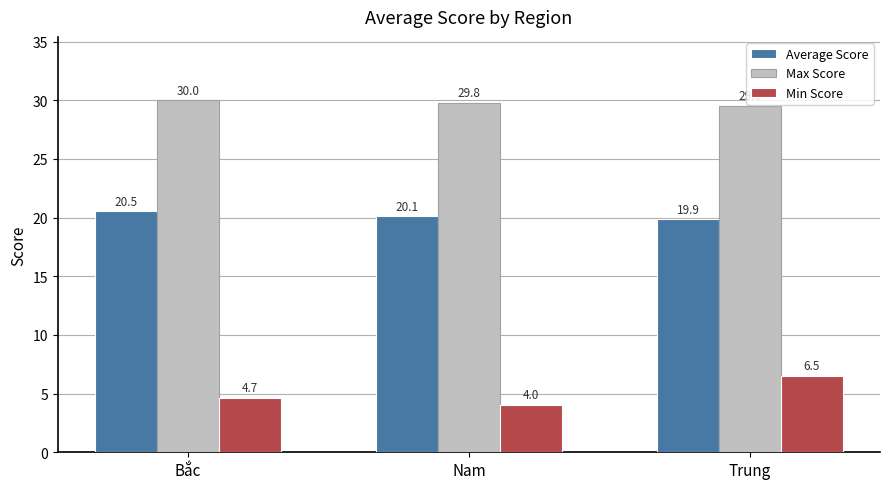

At Bắc, list the series in order from largest to smallest.

Max Score, Average Score, Min Score